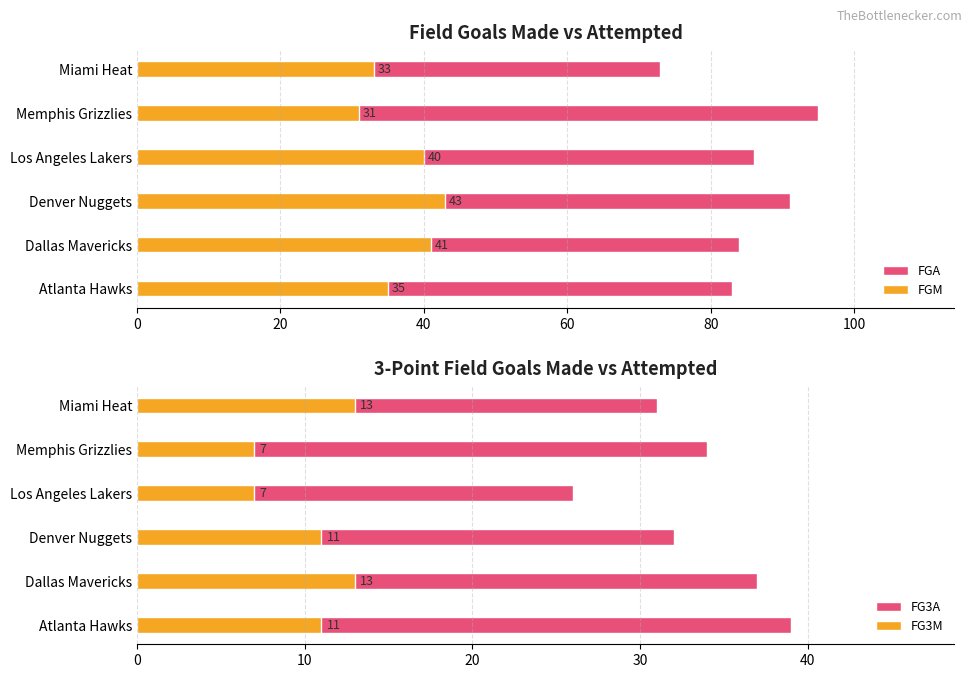

What is the value of the FG3M bar at the 1st from the left?

11